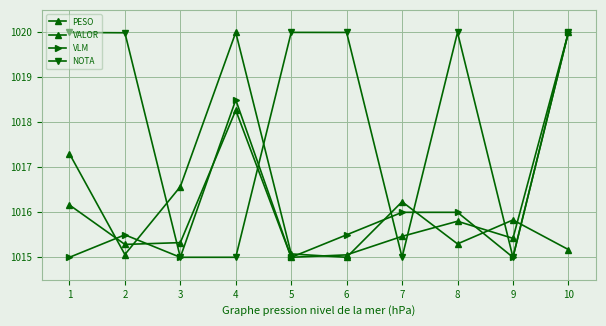

What is the total value across all series at 9?

4061.3